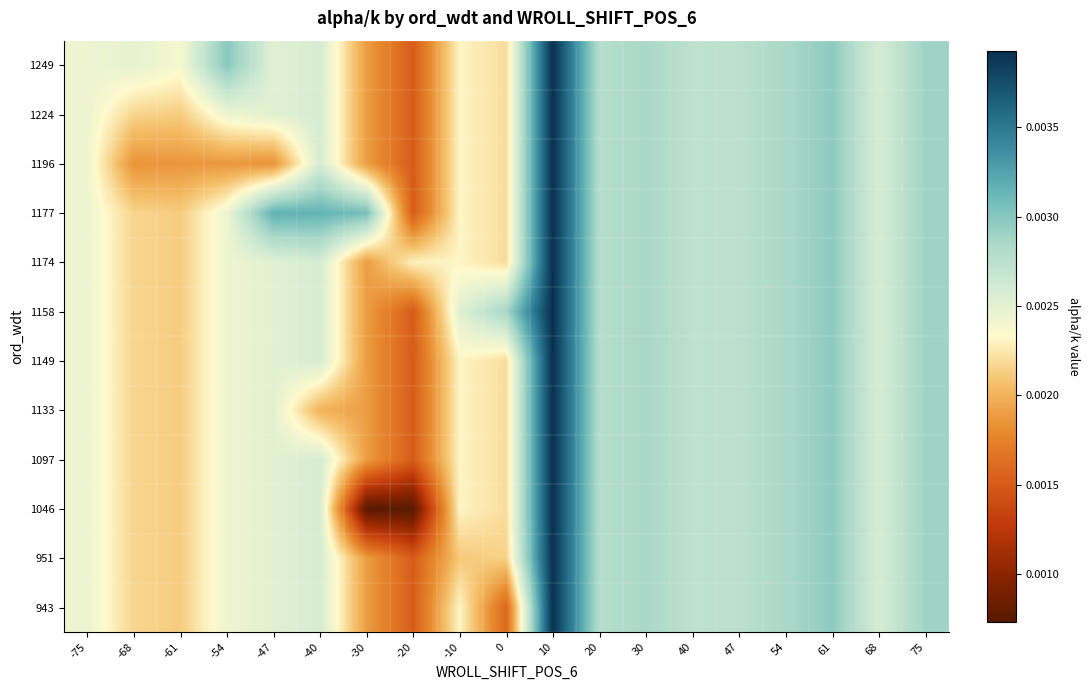

At which category is the sum across all series the highest?

10